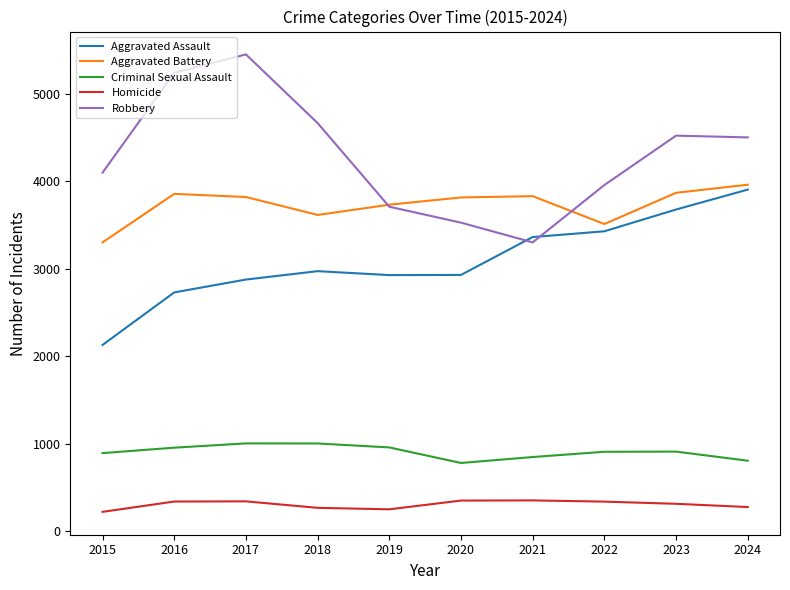

What is the sum of the Homicide values at 2016 and 2018?

606